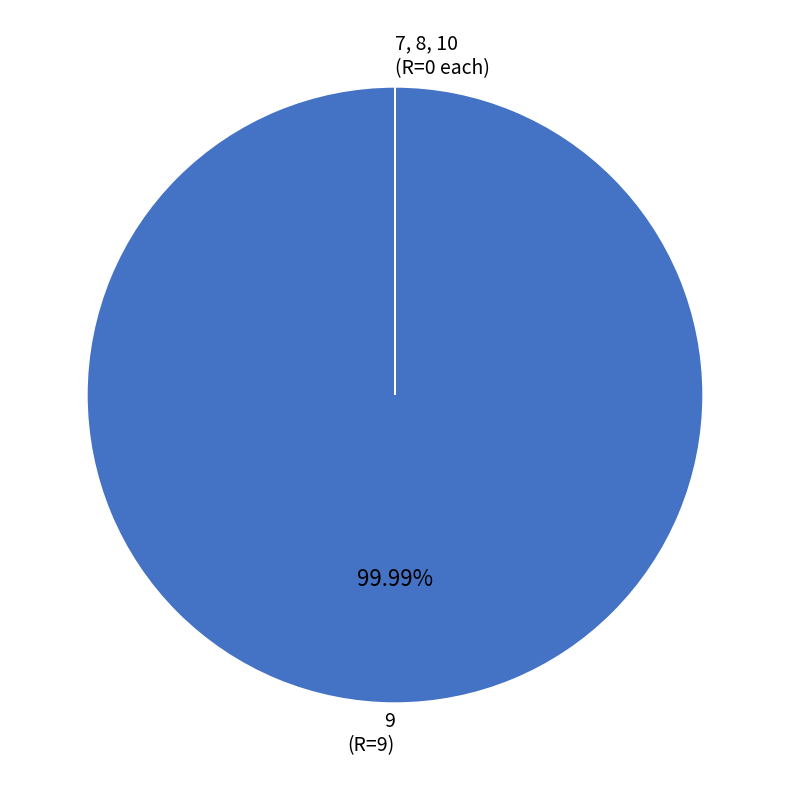

Is there a majority slice in this chart?

Yes